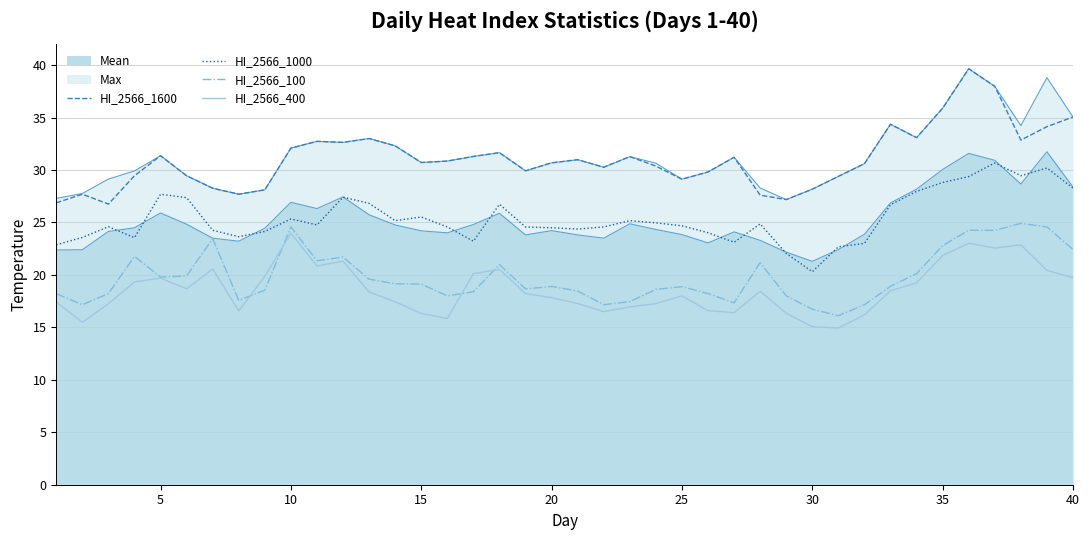

What is the value of the HI_2566_1000 point at the 9th from the left?

24.1